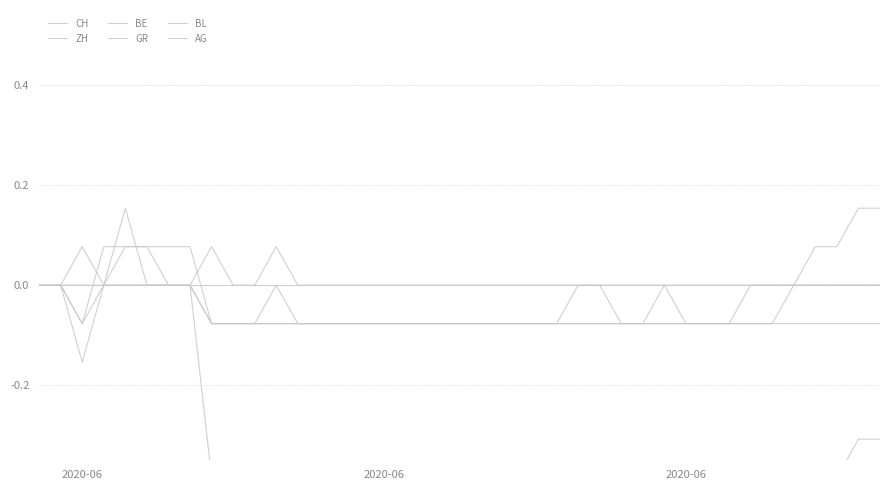

How many AG values are between 0 and 1?

40